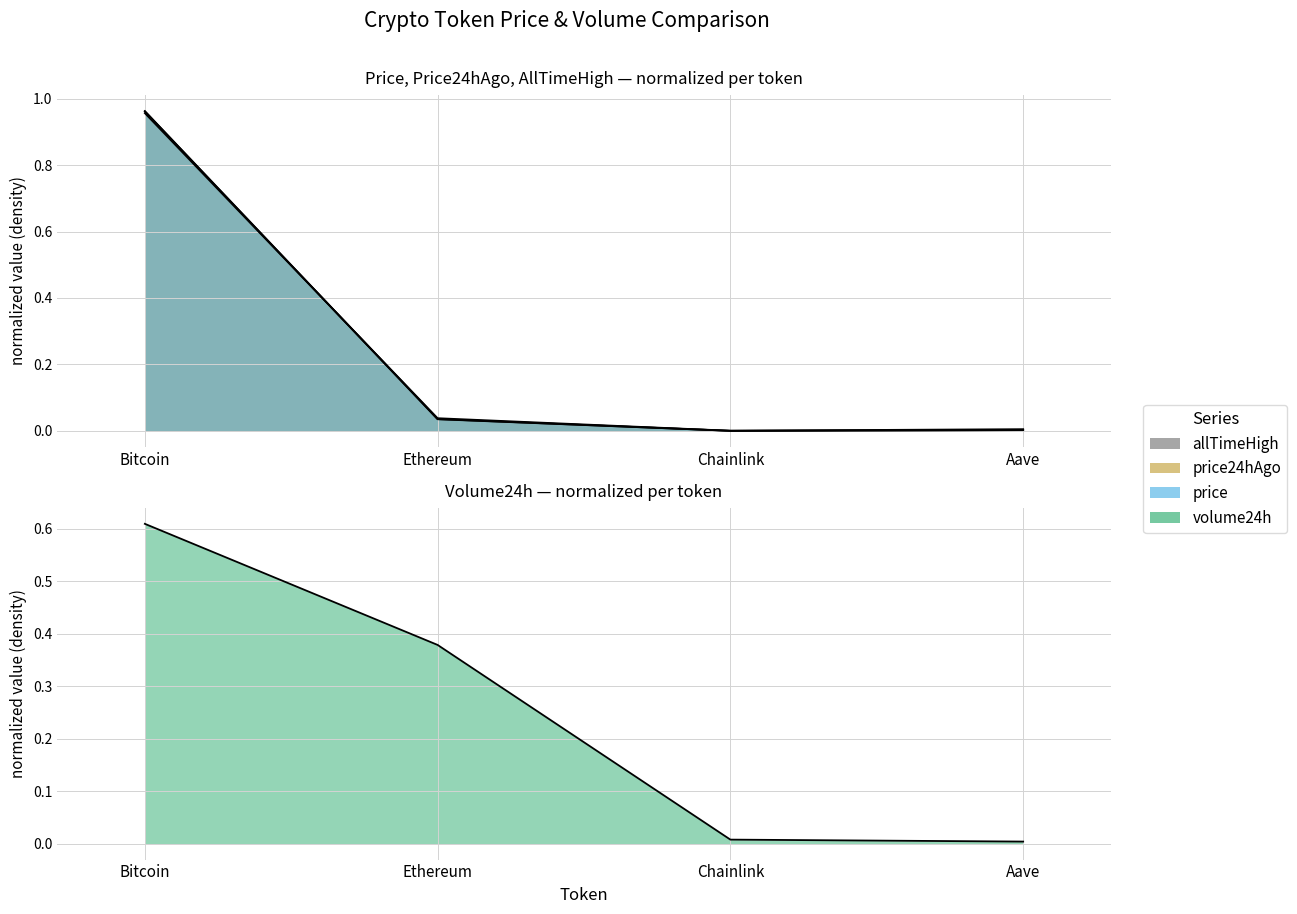

How many interior local valleys does the price24hAgo series have?

1